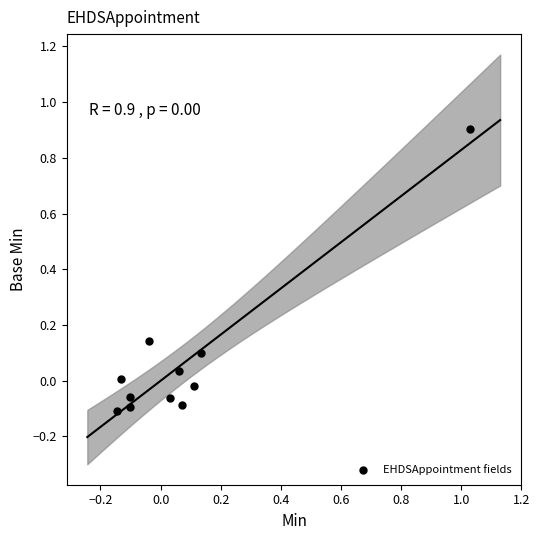

What is the range of Y values (max minus min)?

1.0